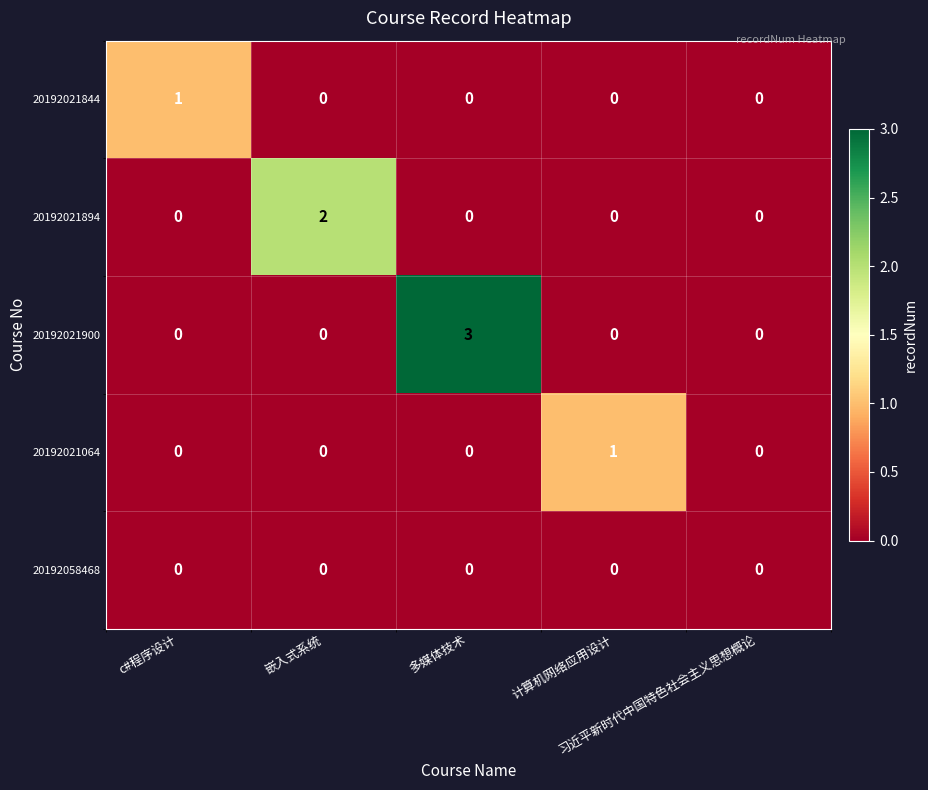

How many categories are shown in the chart?

5